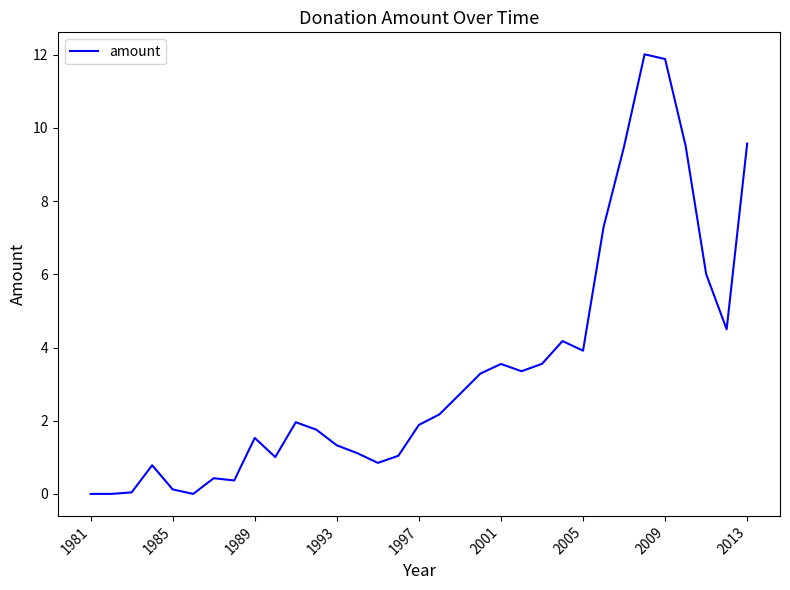

What is the greatest value displayed?

12.0